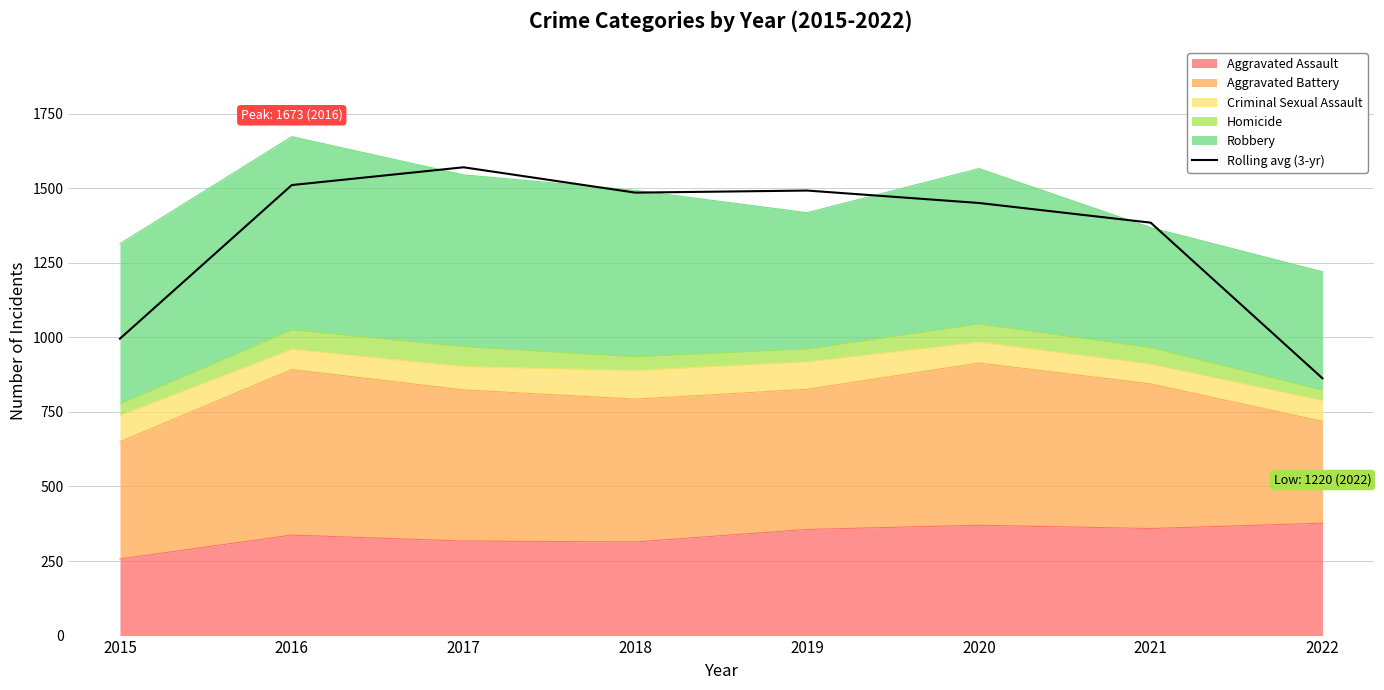

Which has a higher value, 2022 or 2016?

2016